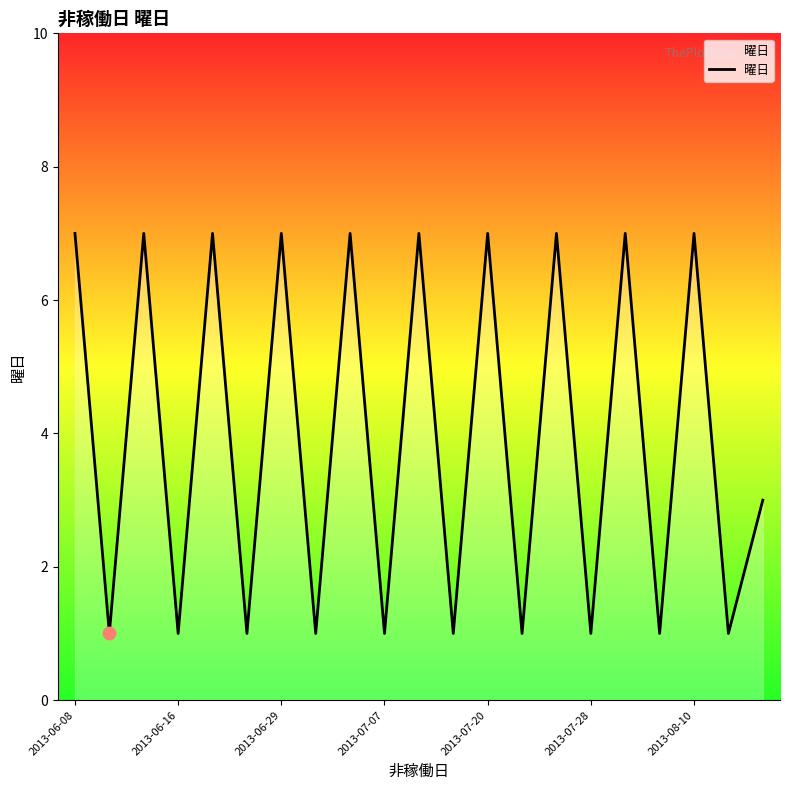

Does the chart have visible grid lines?

No